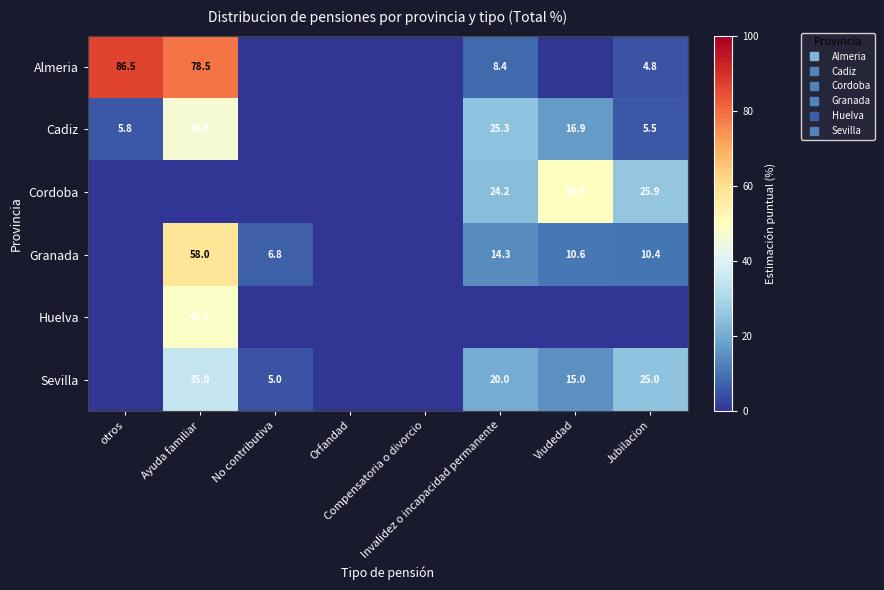

At which category is the sum across all series the highest?

Ayuda familiar